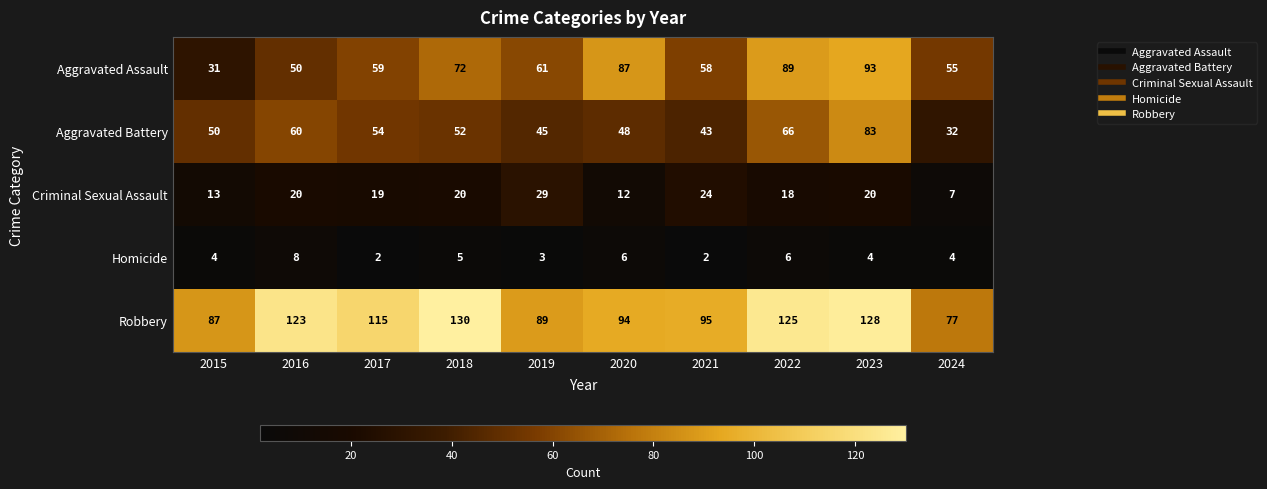

What is the maximum value shown in the chart?

130